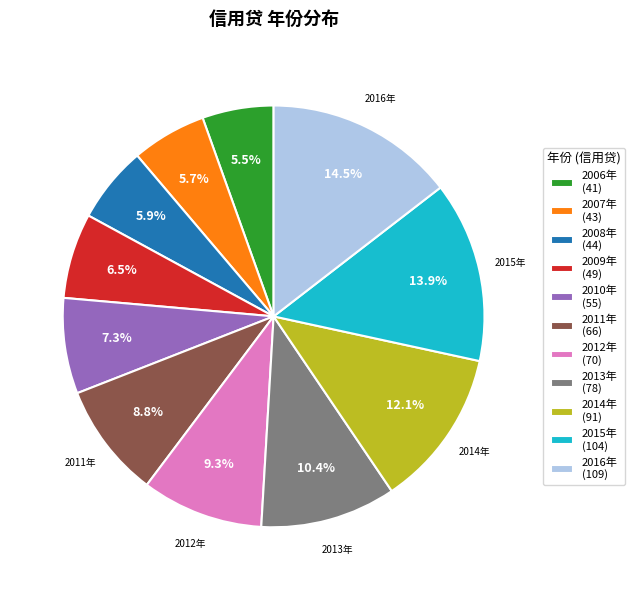

What portion of the pie excludes 2013年?

89.6%